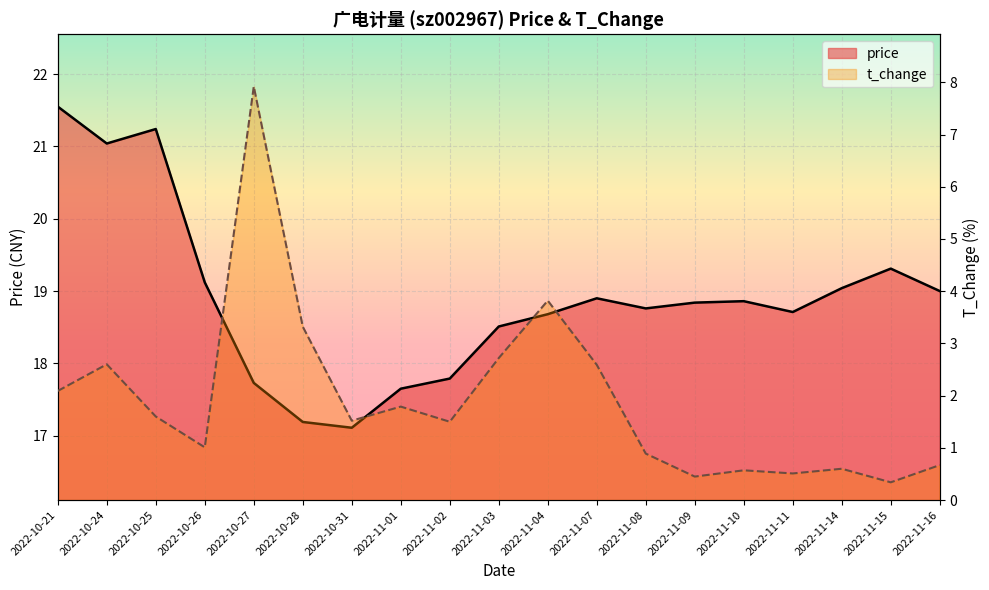

True or false: price and t_change cross at least once.

False